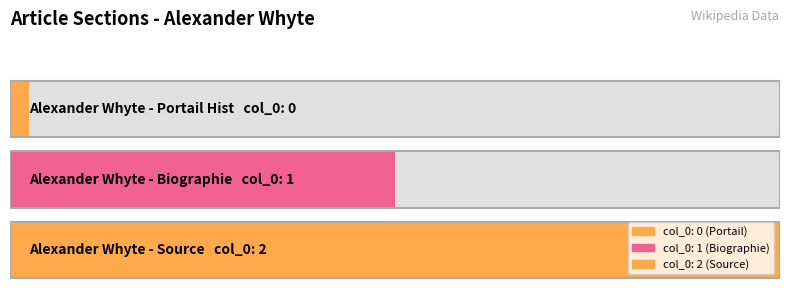

Between Alexander Whyte - Source and Alexander Whyte - Biographie, which is larger?

Alexander Whyte - Source